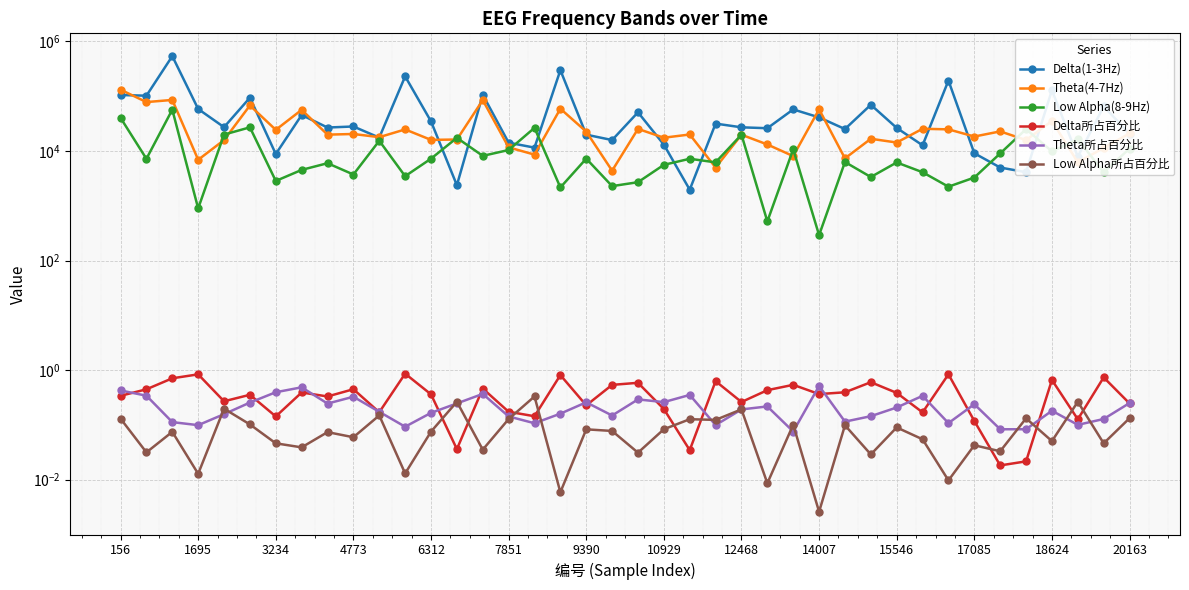

Reading right to left, transcribe all the data shown in this chart.

Delta(1-3Hz): 20585.0	65292.0	7858.0	128700.0	4103.0	4989.0	9086.0	193181.0	12699.0	26376.0	69730.0	25159.0	41051.0	57434.0	26054.0	27049.0	31619.0	1966.0	13063.0	50856.0	15843.0	19851.0	299124.0	11520.0	14177.0	106316.0	2373.0	34723.0	230332.0	17546.0	28021.0	26816.0	45386.0	8794.0	93946.0	27218.0	58436.0	539566.0	102163.0	105170.0
Theta(4-7Hz): 20925.0	11358.0	6224.0	35282.0	15836.0	22785.0	18364.0	24836.0	25445.0	14276.0	16713.0	7333.0	57711.0	8066.0	13146.0	19817.0	4987.0	20010.0	17475.0	25306.0	4370.0	22567.0	59131.0	8588.0	11645.0	84933.0	16201.0	15950.0	24767.0	17881.0	20441.0	19879.0	56379.0	24323.0	67749.0	15830.0	6909.0	85529.0	78142.0	131662.0
Low Alpha(8-9Hz): 11074.0	4087.0	16403.0	9843.0	25076.0	9026.0	3275.0	2230.0	4096.0	6178.0	3349.0	6292.0	291.0	10751.0	518.0	19860.0	6203.0	7211.0	5589.0	2695.0	2284.0	7251.0	2160.0	26470.0	10421.0	8150.0	17389.0	7243.0	3468.0	15361.0	3723.0	5985.0	4518.0	2839.0	27026.0	19939.0	895.0	56815.0	7200.0	40293.0
Delta所占百分比: 0.2	0.7	0.1	0.7	0.0	0.0	0.1	0.8	0.2	0.4	0.6	0.4	0.4	0.5	0.4	0.3	0.6	0.0	0.2	0.6	0.5	0.2	0.8	0.1	0.2	0.5	0.0	0.4	0.9	0.2	0.4	0.3	0.4	0.1	0.4	0.3	0.8	0.7	0.4	0.3
Theta所占百分比: 0.3	0.1	0.1	0.2	0.1	0.1	0.2	0.1	0.3	0.2	0.1	0.1	0.5	0.1	0.2	0.2	0.1	0.4	0.3	0.3	0.1	0.3	0.2	0.1	0.1	0.4	0.2	0.2	0.1	0.2	0.3	0.2	0.5	0.4	0.3	0.2	0.1	0.1	0.3	0.4
Low Alpha所占百分比: 0.1	0.0	0.3	0.1	0.1	0.0	0.0	0.0	0.1	0.1	0.0	0.1	0.0	0.1	0.0	0.2	0.1	0.1	0.1	0.0	0.1	0.1	0.0	0.3	0.1	0.0	0.3	0.1	0.0	0.1	0.1	0.1	0.0	0.0	0.1	0.2	0.0	0.1	0.0	0.1